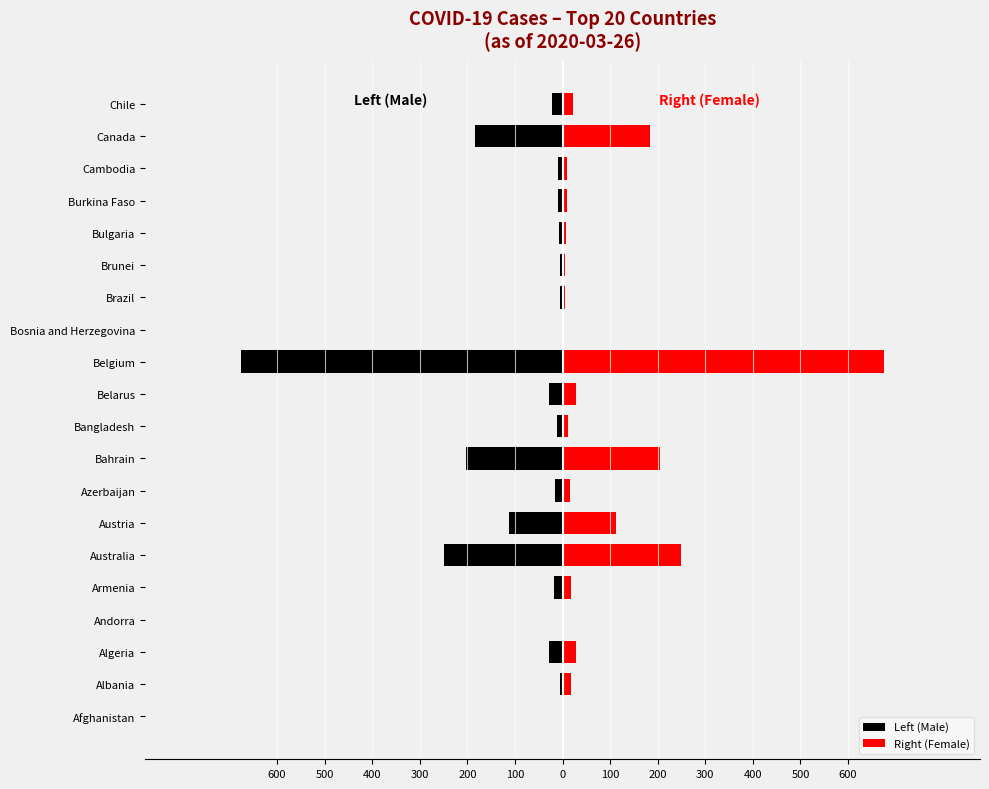

Is the value of Left (Male) at Andorra greater than the value of Right (Female) at Burkina Faso?

No